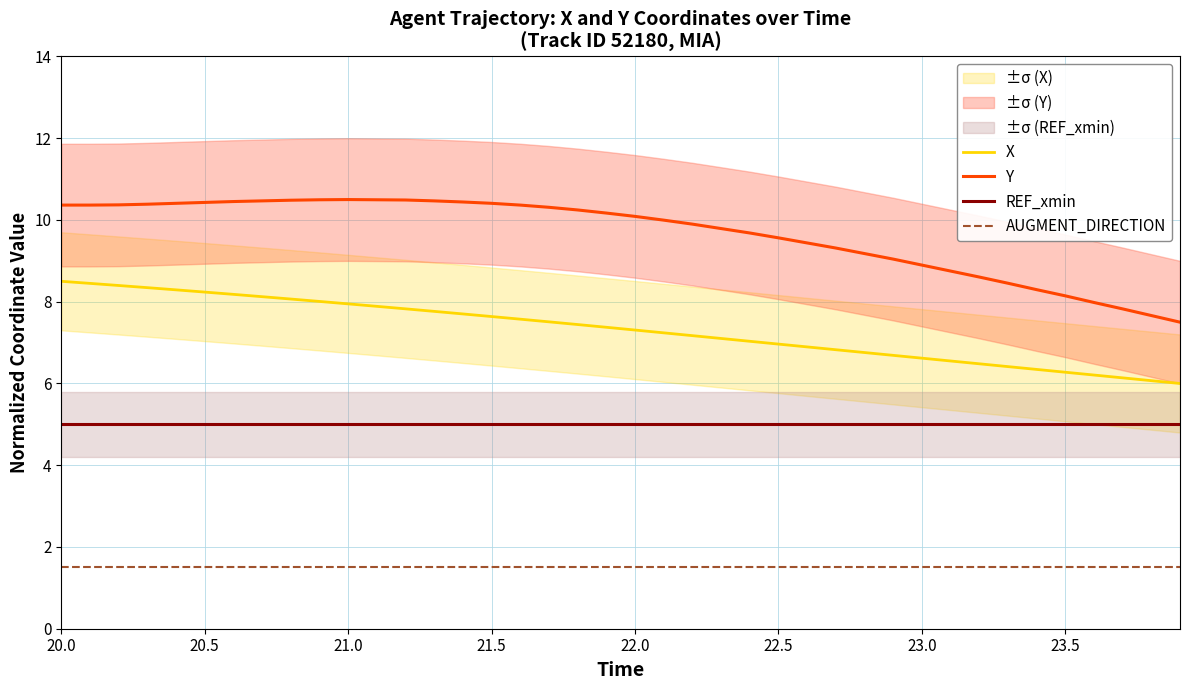

What is the lowest value of the Y series?

7.5